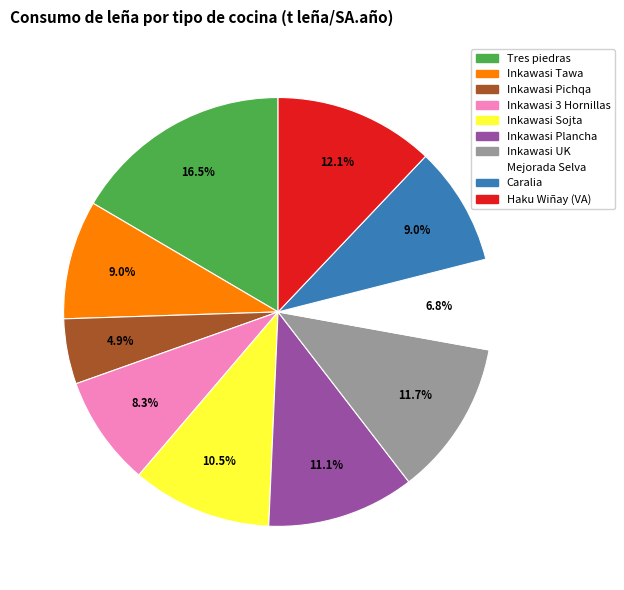

How many segments does this pie chart have?

10